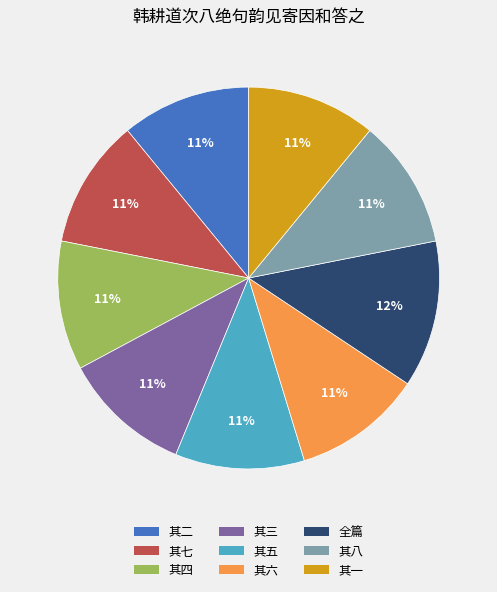

To the nearest percent, what is the average slice percentage?

11%